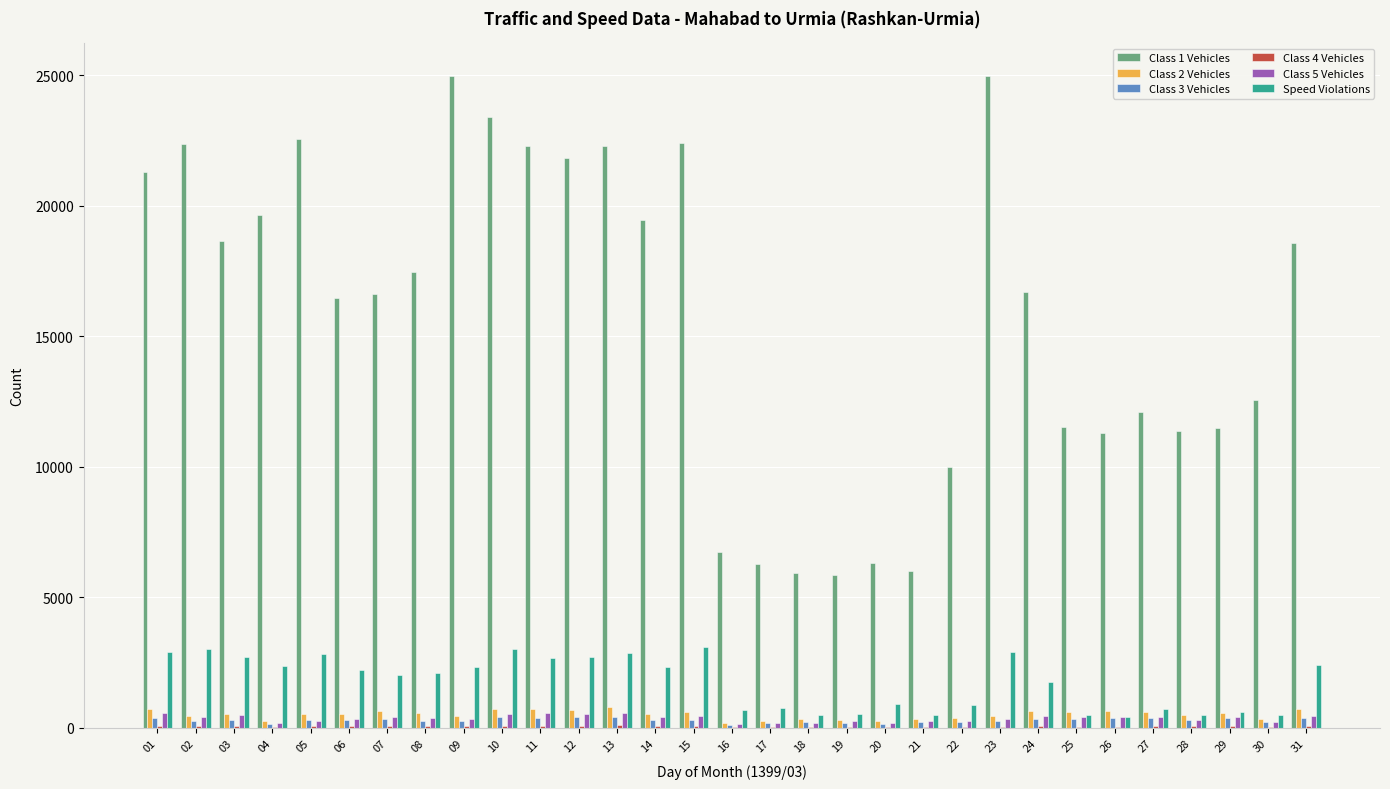

Between 08 and 12, which series saw the biggest shift?

Class 1 Vehicles